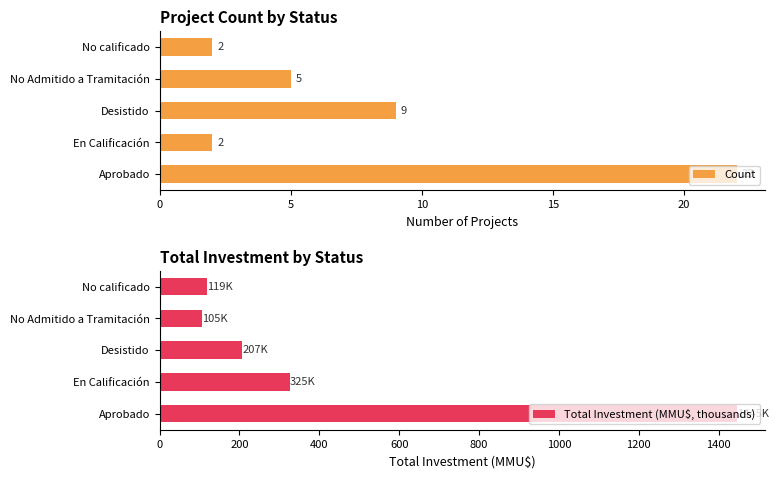

At which label does Count reach its peak?

Aprobado